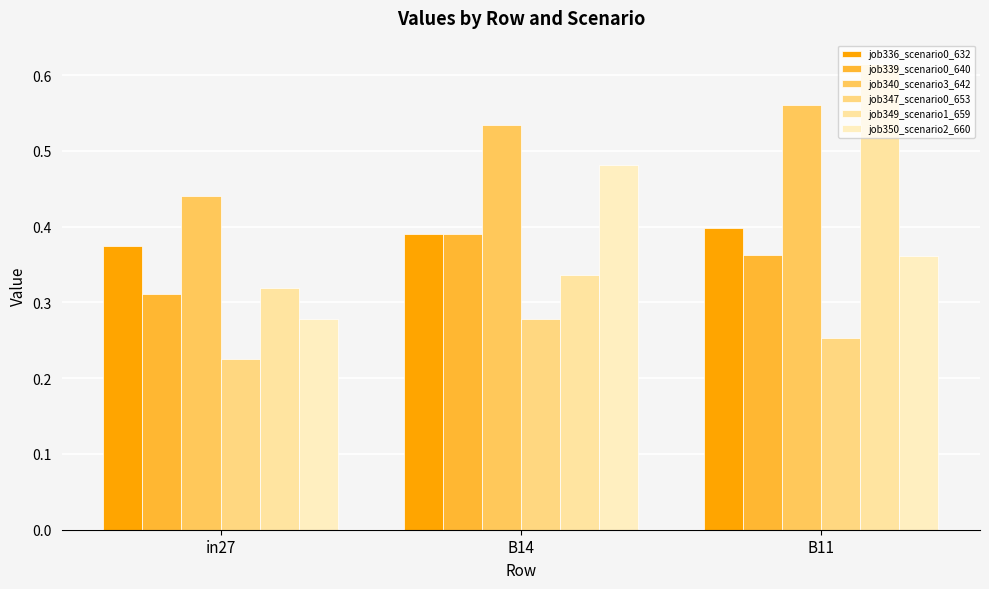

What is the value of the job347_scenario0_653 bar at the 3rd from the left?

0.3